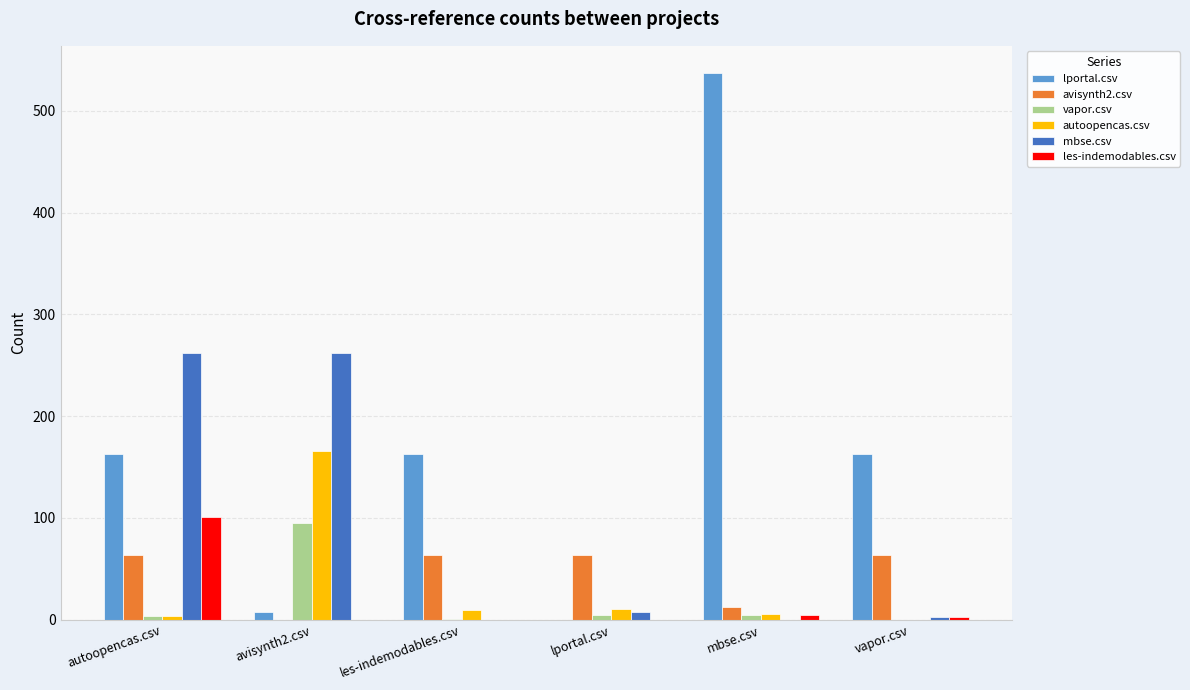

How many series are shown in this chart?

6